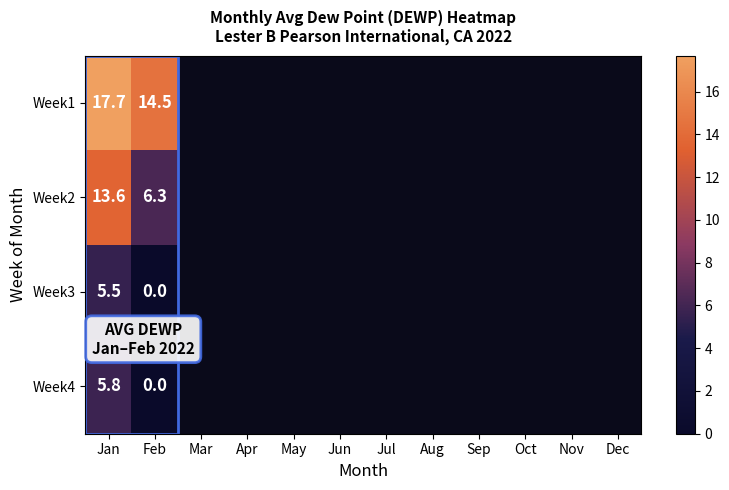

What is the minimum value for Week2?

6.3